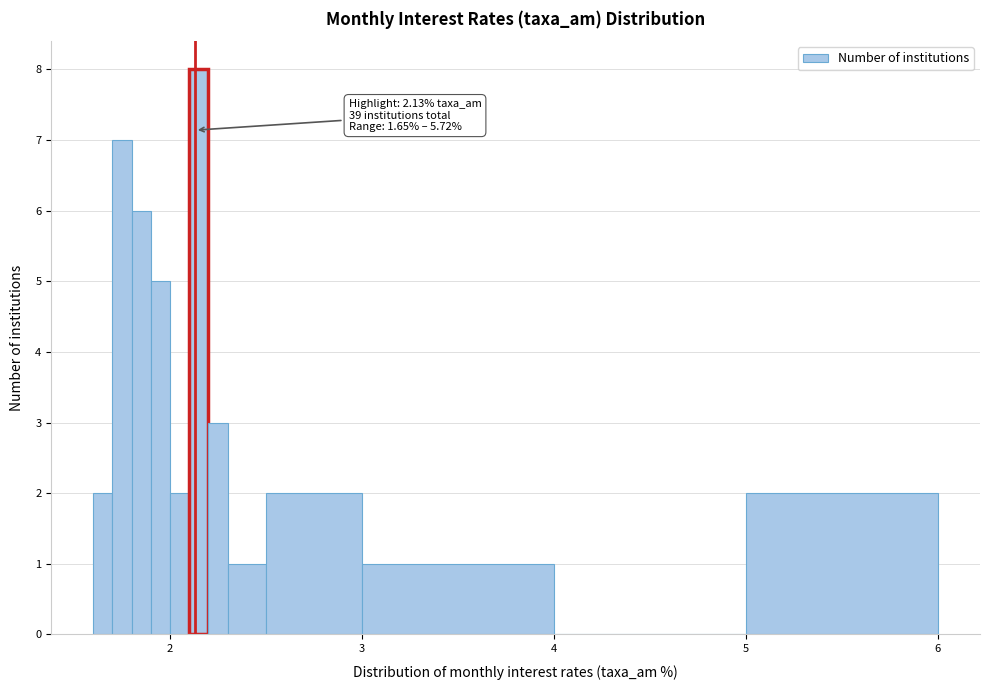

Around what value on the x-axis is the tallest bar? Give the approximate position of its centre, as read against the axis.

2.2